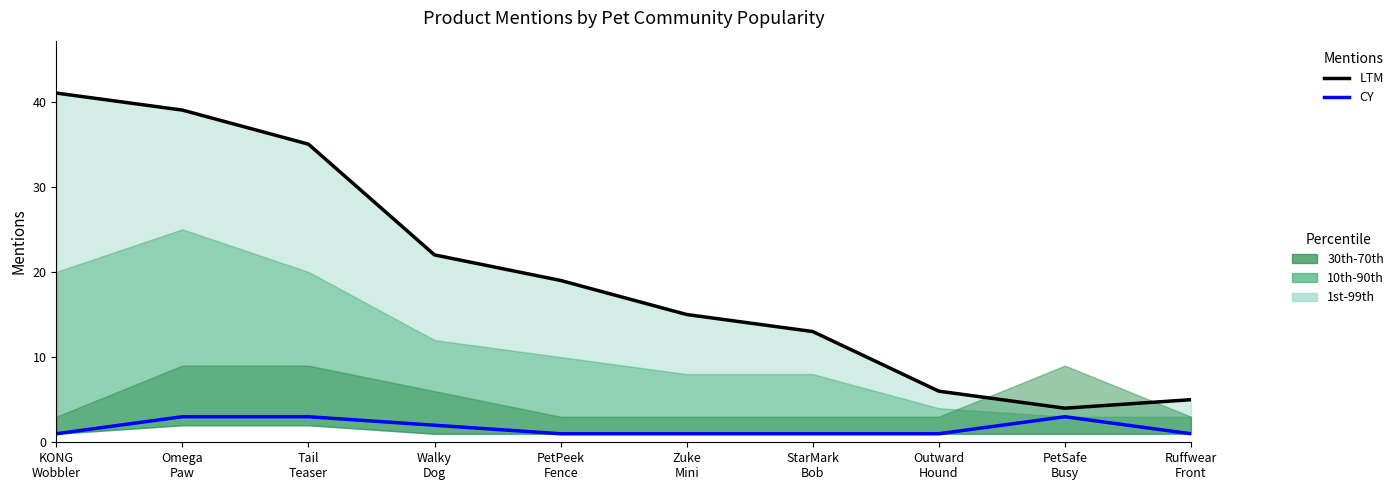

In LTM Total Mentions, how many points are lower than both neighbors (excluding endpoints)?

1